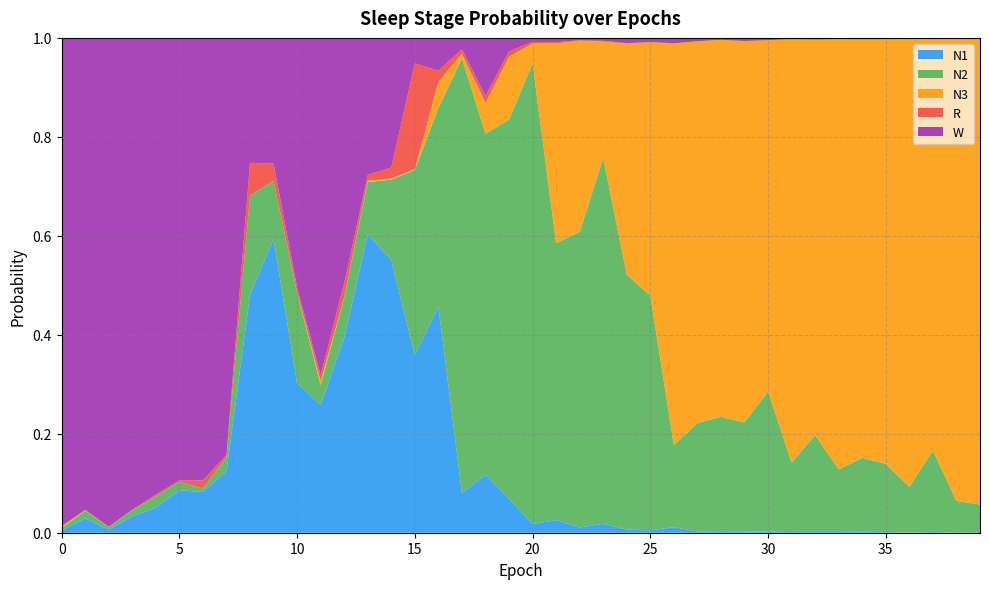

Reading left to right, transcribe all the data shown in this chart.

N1: 0=0.0	1=0.0	2=0.0	3=0.0	4=0.1	5=0.1	6=0.1	7=0.1	8=0.5	9=0.6	10=0.3	11=0.3	12=0.4	13=0.6	14=0.6	15=0.4	16=0.5	17=0.1	18=0.1	19=0.1	20=0.0	21=0.0	22=0.0	23=0.0	24=0.0	25=0.0	26=0.0	27=0.0	28=0.0	29=0.0	30=0.0	31=0.0	32=0.0	33=0.0	34=0.0	35=0.0	36=0.0	37=0.0	38=0.0	39=0.0
N2: 0=0.0	1=0.0	2=0.0	3=0.0	4=0.0	5=0.0	6=0.0	7=0.0	8=0.2	9=0.1	10=0.2	11=0.0	12=0.1	13=0.1	14=0.2	15=0.4	16=0.4	17=0.9	18=0.7	19=0.8	20=0.9	21=0.6	22=0.6	23=0.7	24=0.5	25=0.5	26=0.2	27=0.2	28=0.2	29=0.2	30=0.3	31=0.1	32=0.2	33=0.1	34=0.1	35=0.1	36=0.1	37=0.2	38=0.1	39=0.1
N3: 0=0.0	1=0.0	2=0.0	3=0.0	4=0.0	5=0.0	6=0.0	7=0.0	8=0.0	9=0.0	10=0.0	11=0.0	12=0.0	13=0.0	14=0.0	15=0.0	16=0.1	17=0.0	18=0.1	19=0.1	20=0.0	21=0.4	22=0.4	23=0.2	24=0.5	25=0.5	26=0.8	27=0.8	28=0.8	29=0.8	30=0.7	31=0.9	32=0.8	33=0.9	34=0.8	35=0.9	36=0.9	37=0.8	38=0.9	39=0.9
R: 0=0.0	1=0.0	2=0.0	3=0.0	4=0.0	5=0.0	6=0.0	7=0.0	8=0.1	9=0.0	10=0.0	11=0.0	12=0.0	13=0.0	14=0.0	15=0.2	16=0.0	17=0.0	18=0.0	19=0.0	20=0.0	21=0.0	22=0.0	23=0.0	24=0.0	25=0.0	26=0.0	27=0.0	28=0.0	29=0.0	30=0.0	31=0.0	32=0.0	33=0.0	34=0.0	35=0.0	36=0.0	37=0.0	38=0.0	39=0.0
W: 0=1.0	1=1.0	2=1.0	3=1.0	4=0.9	5=0.9	6=0.9	7=0.8	8=0.3	9=0.3	10=0.5	11=0.7	12=0.5	13=0.3	14=0.3	15=0.1	16=0.1	17=0.0	18=0.1	19=0.0	20=0.0	21=0.0	22=0.0	23=0.0	24=0.0	25=0.0	26=0.0	27=0.0	28=0.0	29=0.0	30=0.0	31=0.0	32=0.0	33=0.0	34=0.0	35=0.0	36=0.0	37=0.0	38=0.0	39=0.0